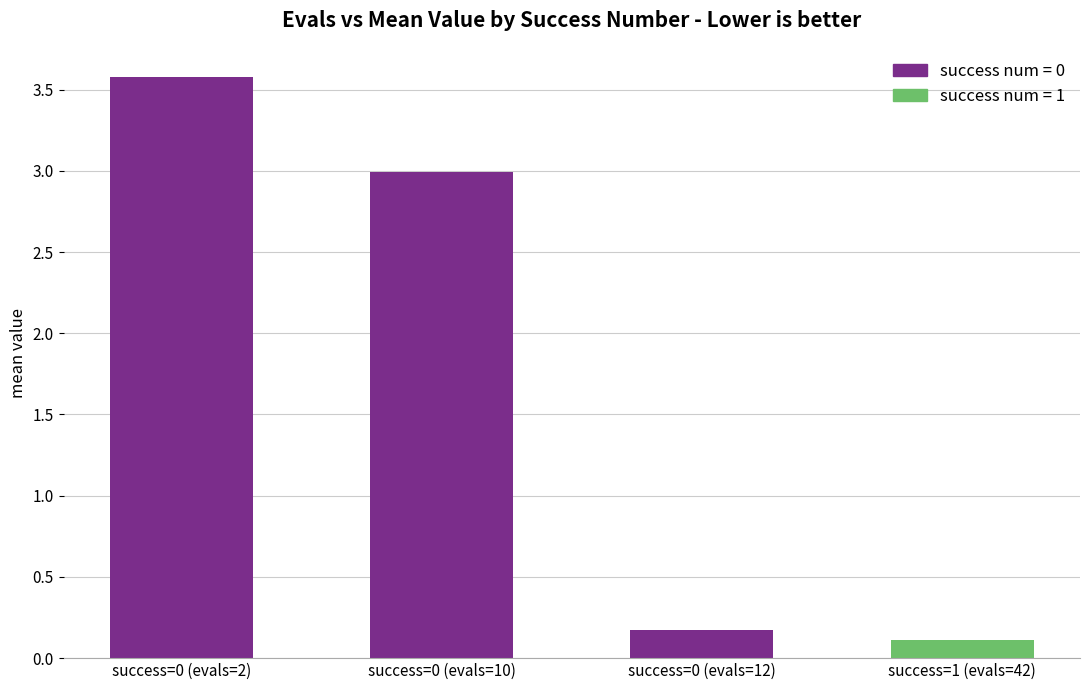

What is the average value?

1.7